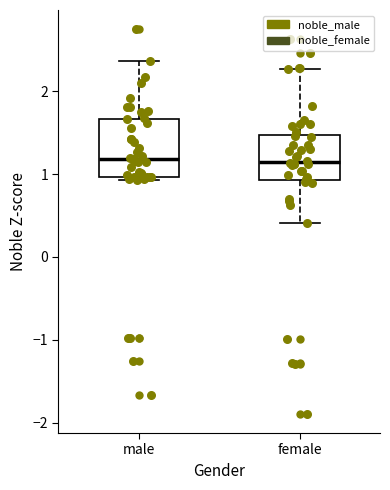

Reading left to right, read every box against the y-axis: the position of its median line, the range the box covers, and the ends of its whiskers. The values are not printed on the chart, so give them approximately, as read against the axis.

male: median 1.2, box 1.0 to 1.7, whiskers 0.9 to 2.4
female: median 1.1, box 0.9 to 1.5, whiskers 0.4 to 2.3